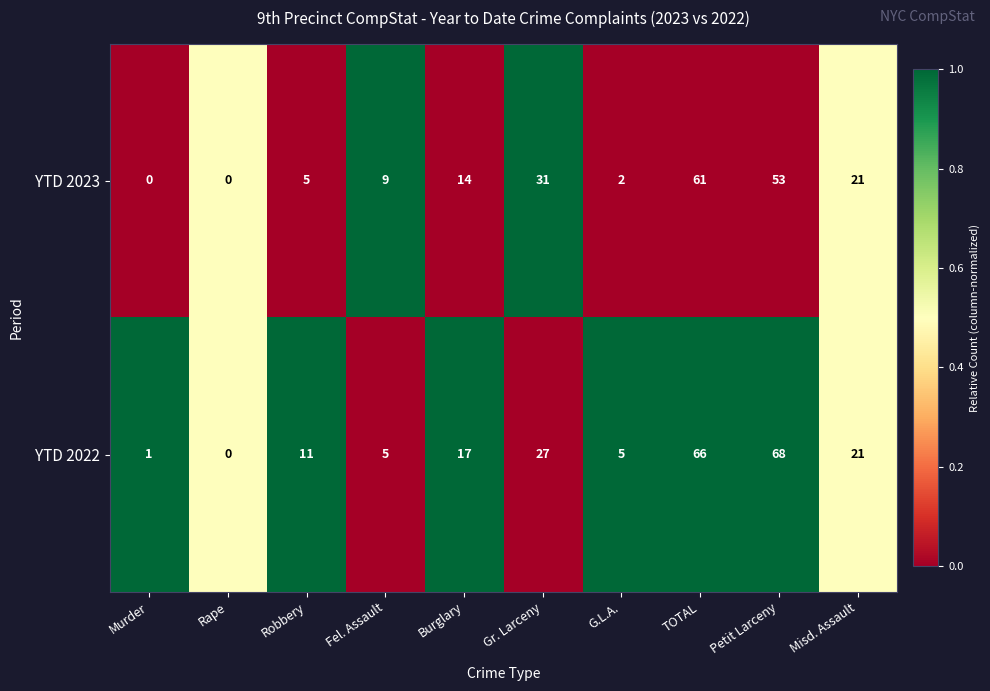

What is the greatest value displayed?

68